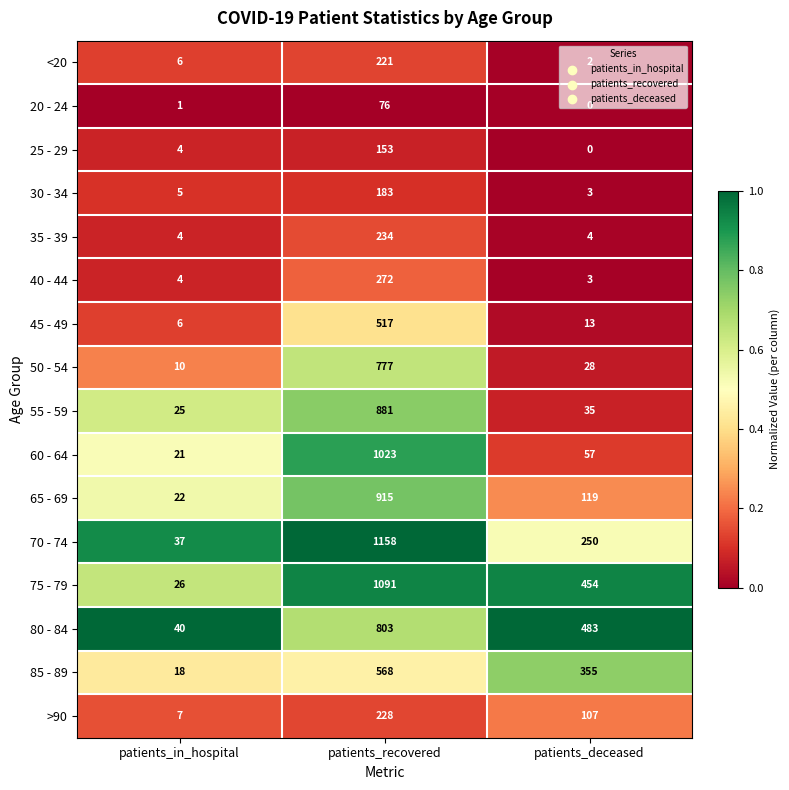

Which category has the highest value in the 25 - 29 series?

patients_recovered